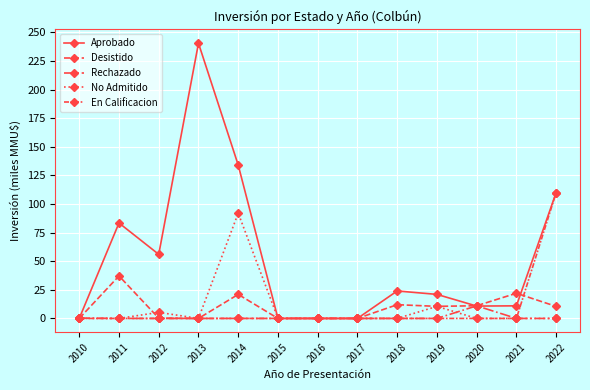

True or false: Rechazado and Aprobado cross at least once.

True